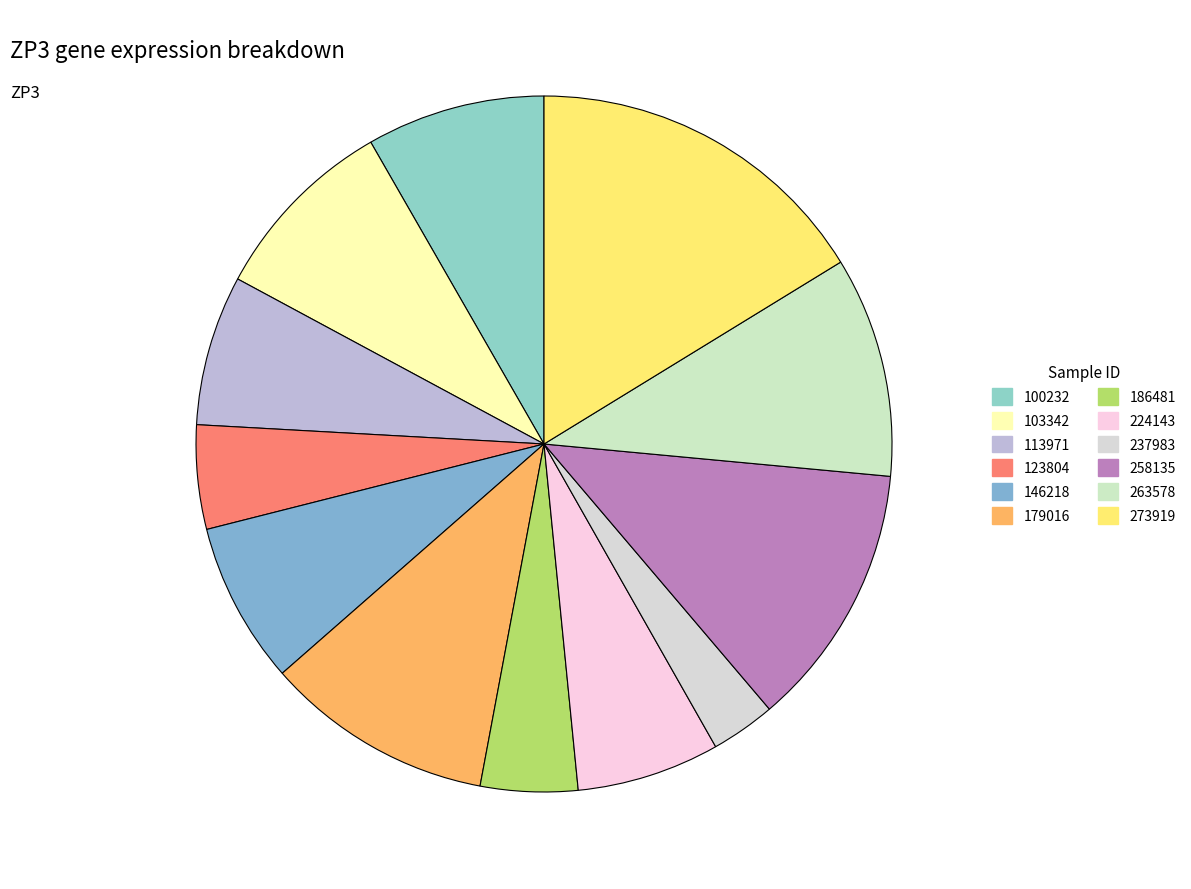

Is there a majority slice in this chart?

No